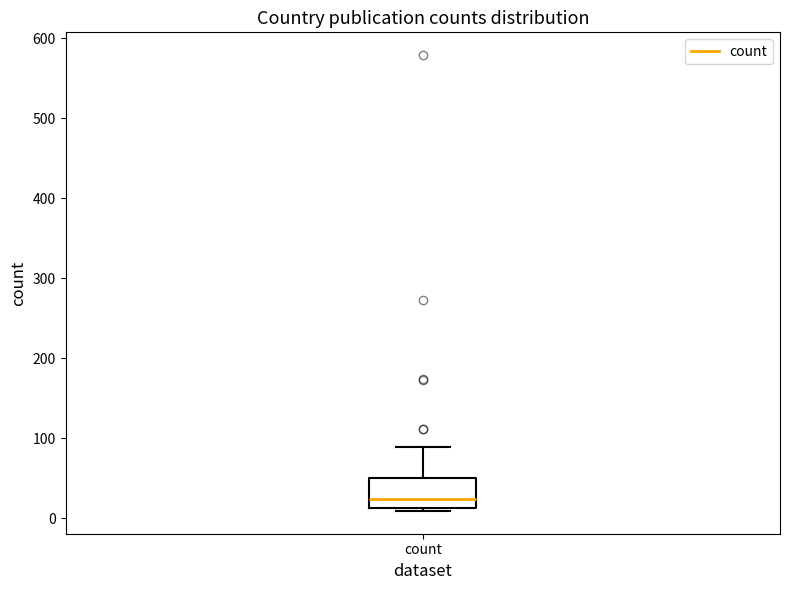

Where does the median line of the box for count sit on the y-axis? The values are not printed on the chart, so give them approximately, as read against the axis.

20